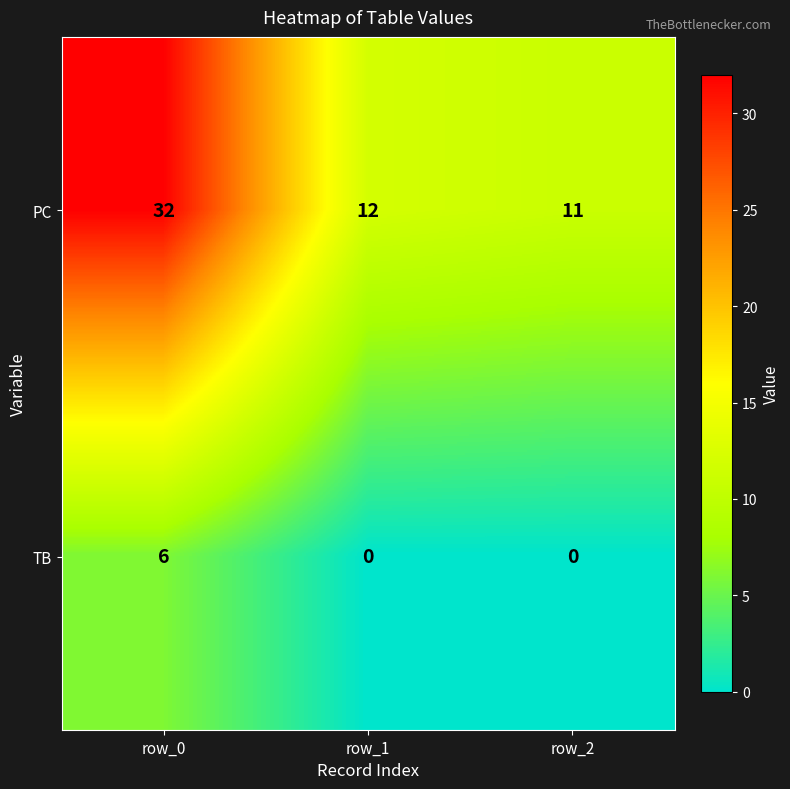

What is the sum of all PC values?

55